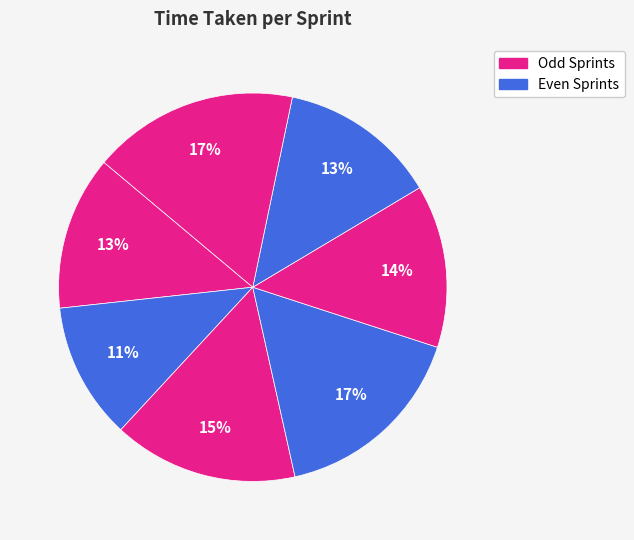

To the nearest percent, what is the average slice percentage?

14%